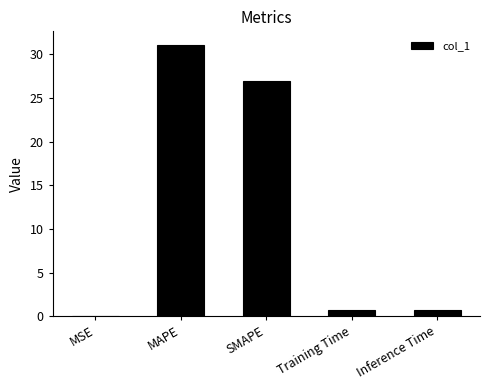

What is the approximate value at Training Time?

0.7